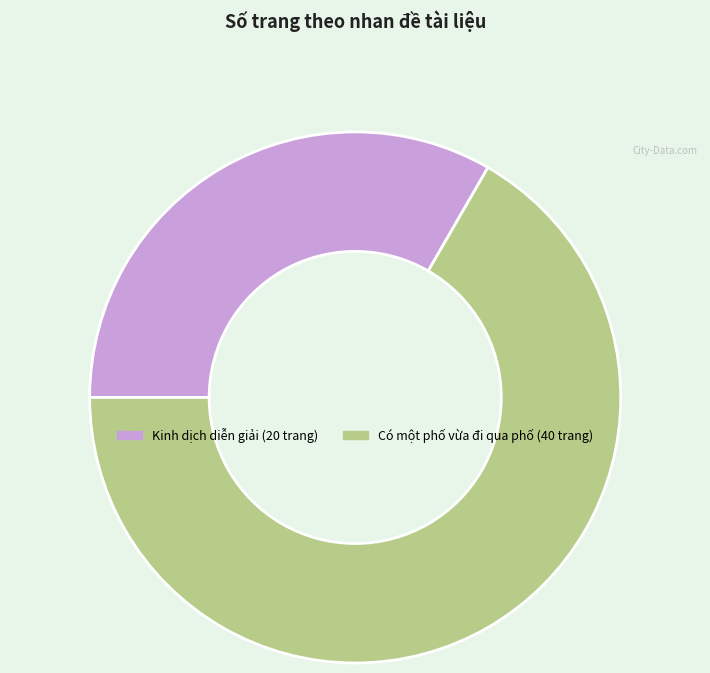

Combined, do Kinh dịch diễn giải and Có một phố vừa đi qua phố account for over 50%?

Yes